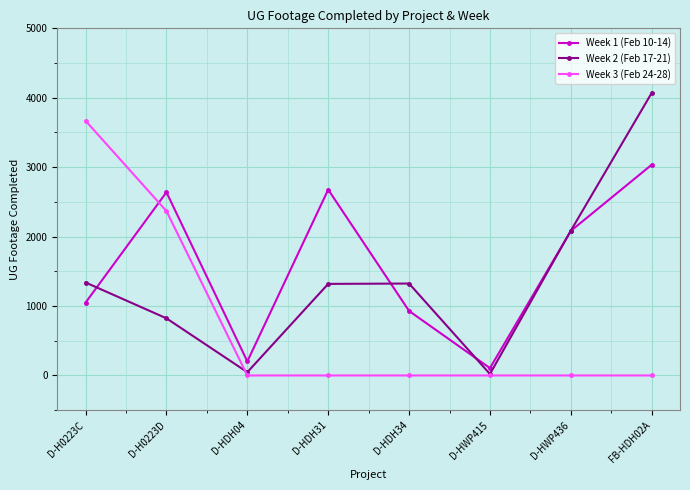

True or false: Week 1 (Feb 10-14) and Week 3 (Feb 24-28) intersect in this chart.

True